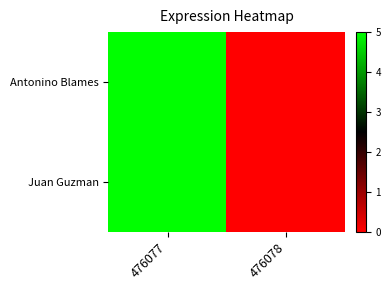

Reading left to right, list all the values displayed in this chart.

Antonino Blames: 476077=5	476078=0
Juan Guzman: 476077=5	476078=0